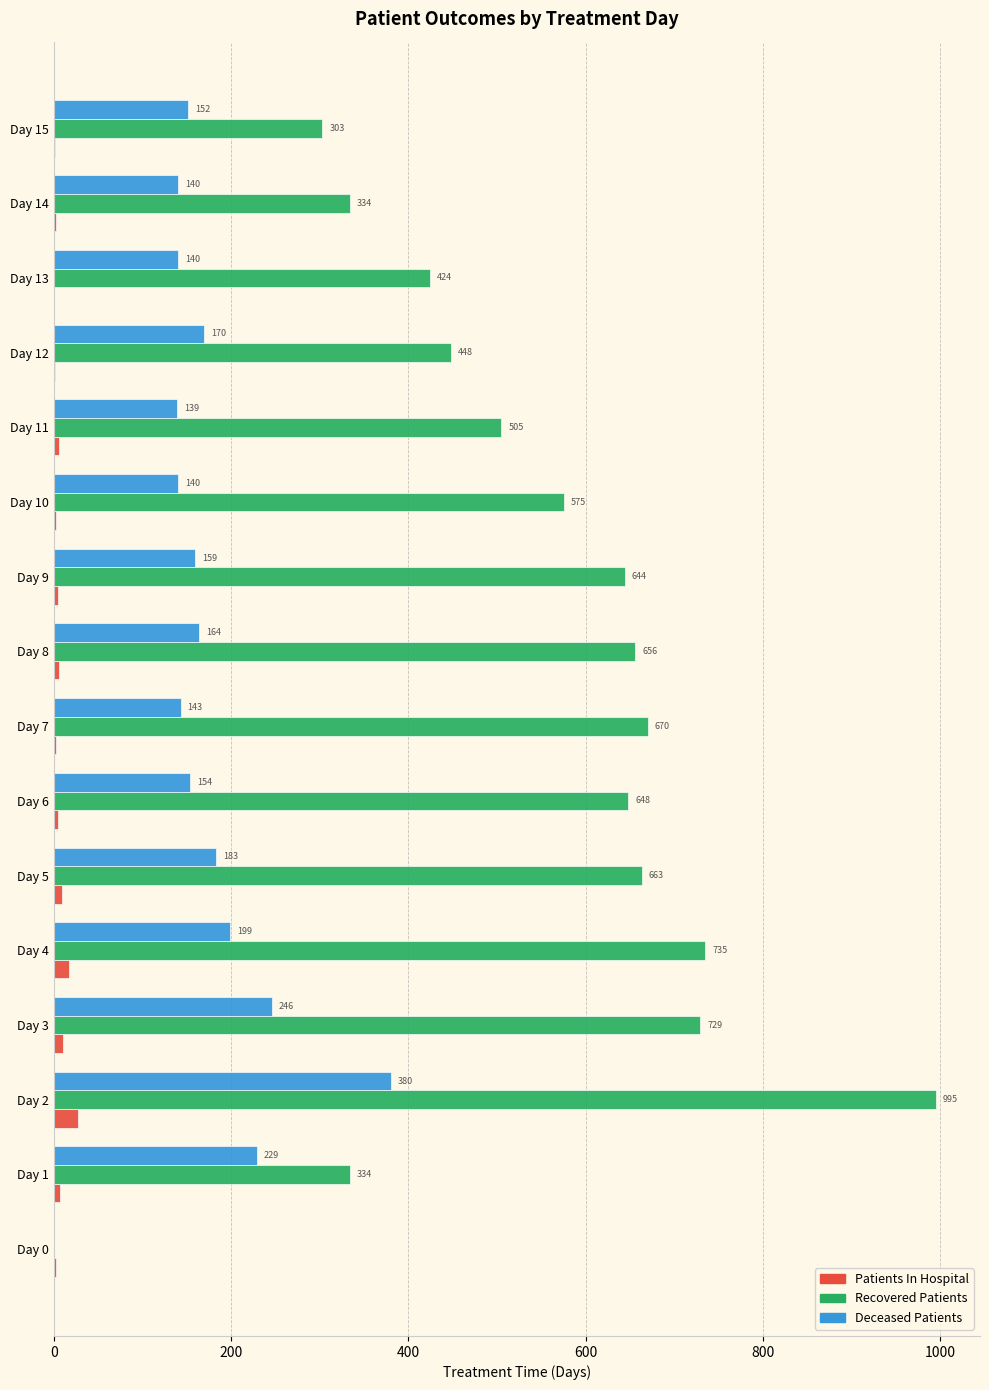

The Deceased Patients series shows 49 at Day 1. True or false?

False